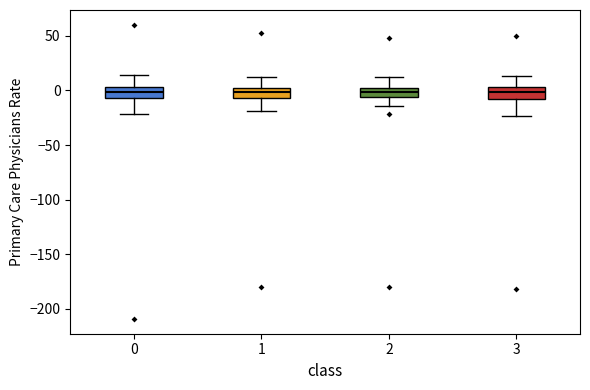

Where is the lower edge of the box at x = 2 on the y-axis? The values are not printed on the chart, so give them approximately, as read against the axis.

-5